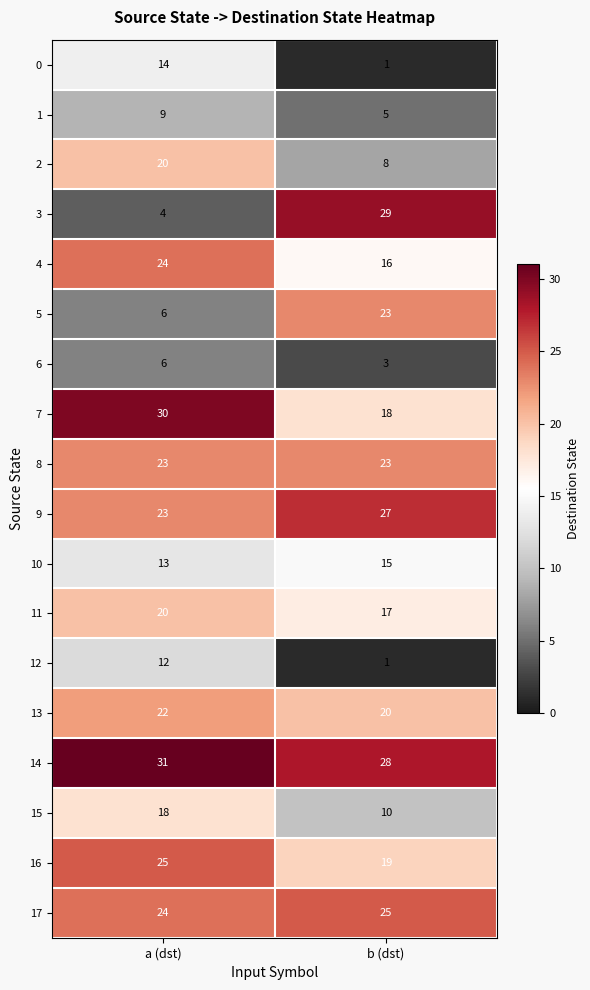

Which series has the largest total across all categories?

14